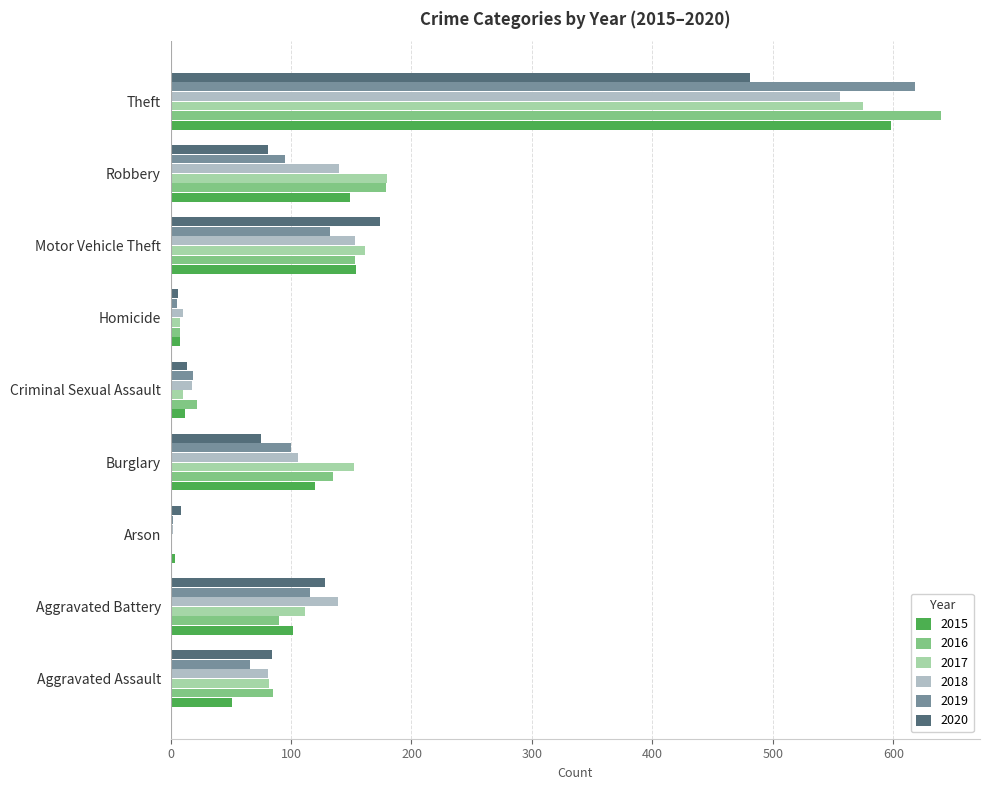

Count the number of data series in this chart.

6